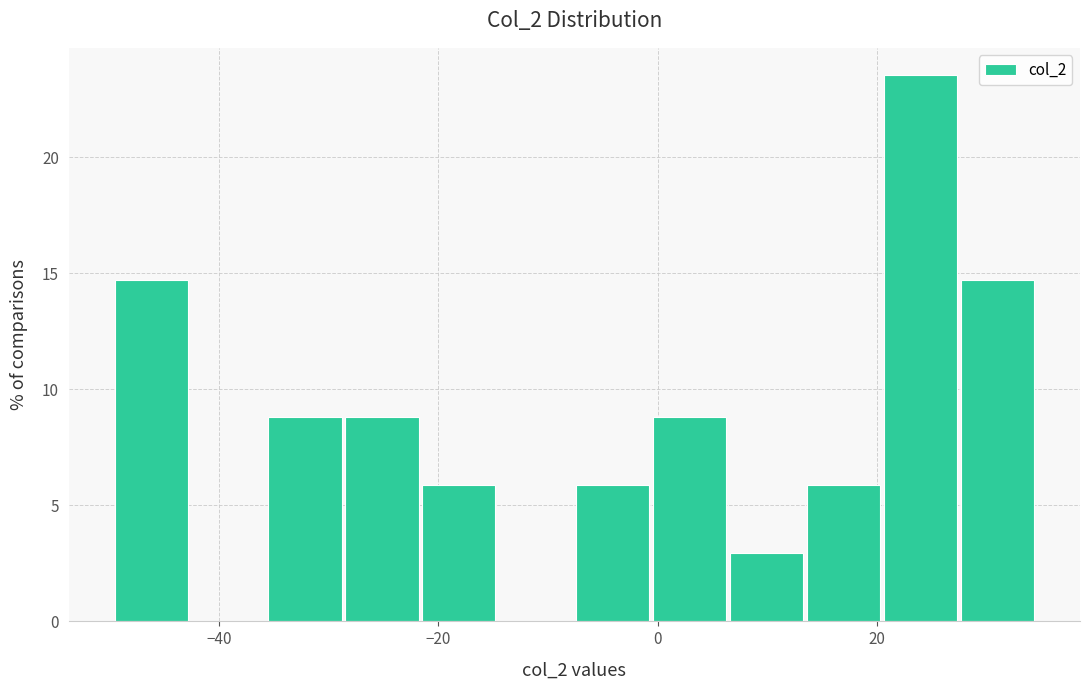

Around what value on the x-axis is the tallest bar? Give the approximate position of its centre, as read against the axis.

24